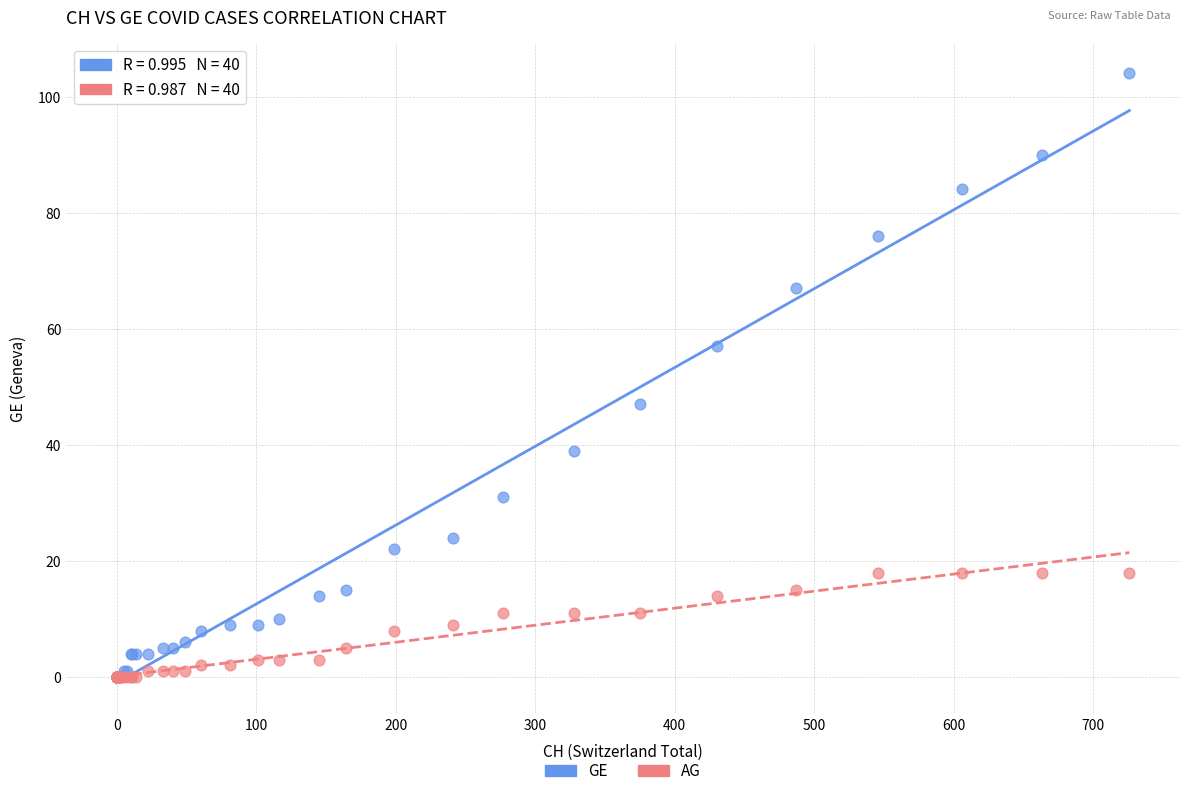

Which series has the largest Y range (max minus min)?

GE